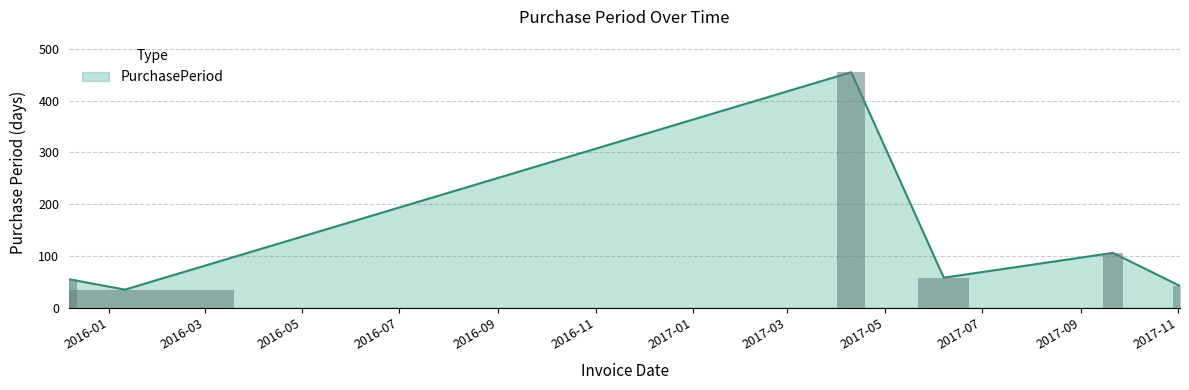

What is the difference between the values at 2015-12-07 and 2017-09-21?

51